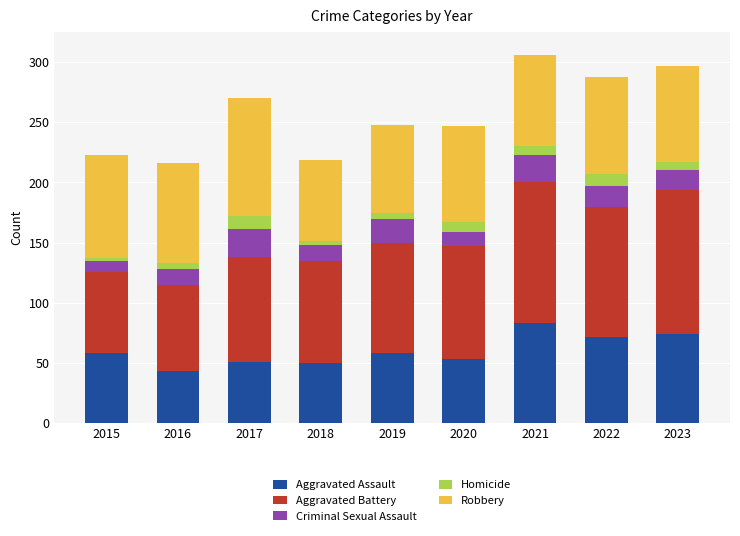

What is the difference between the second highest and second lowest values in the Aggravated Assault series?

24